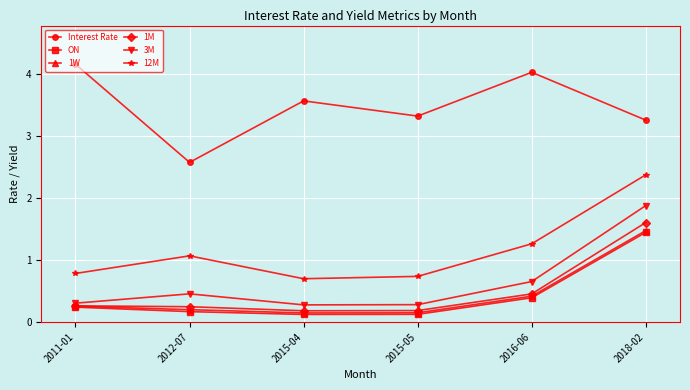

True or false: 12M has a value of 0.3 at 2011-01.

False